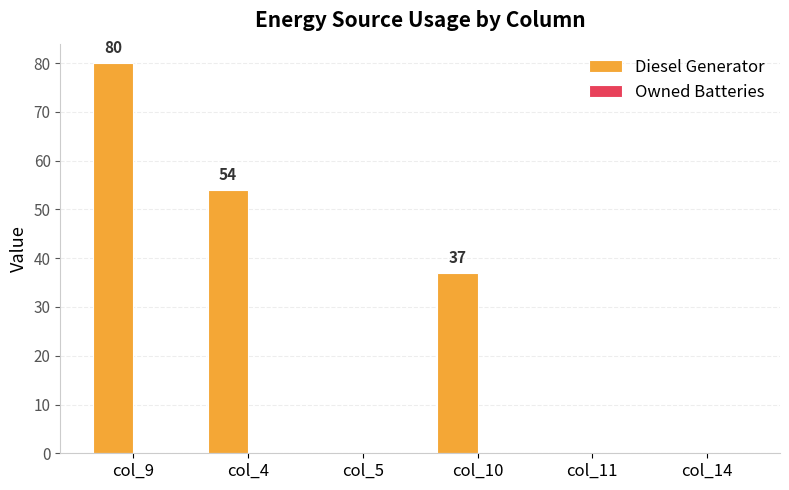

Are the bars horizontal?

No